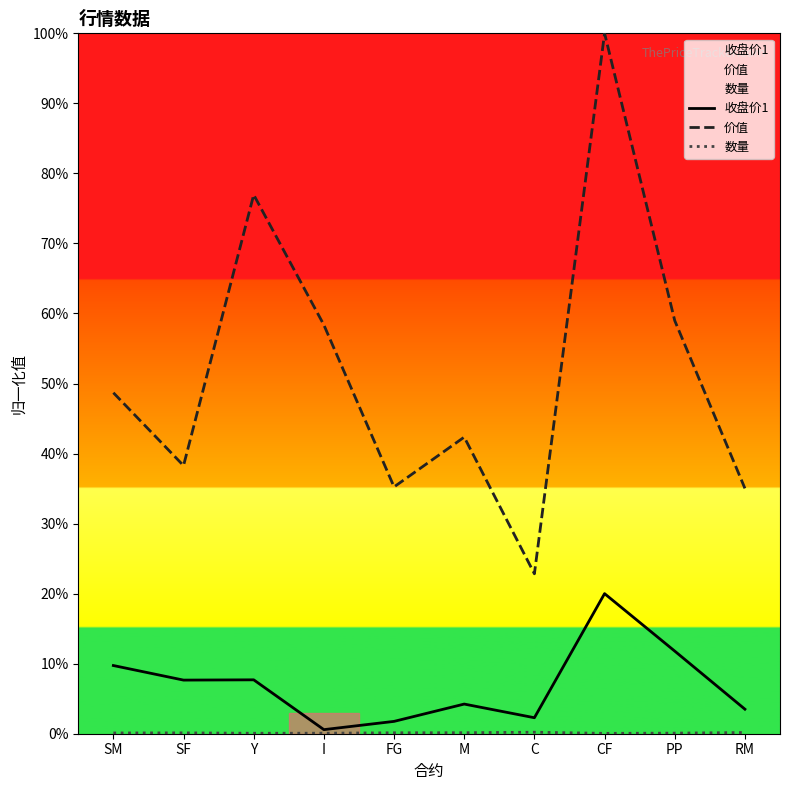

In 价值, how many points are higher than both neighbors (excluding endpoints)?

3